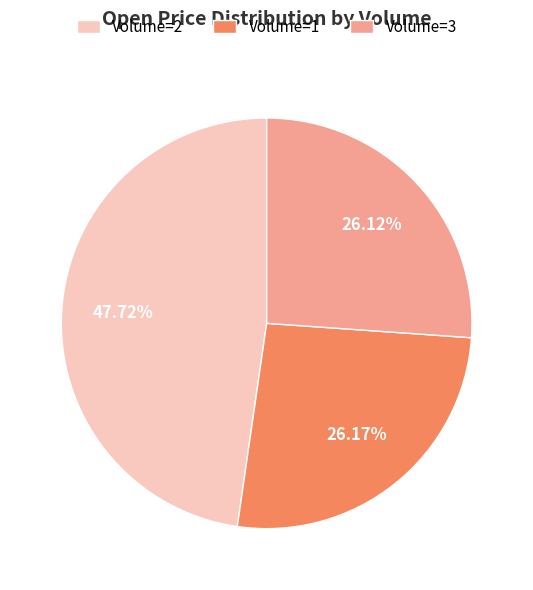

Which category has the biggest portion of the pie?

Volume=2